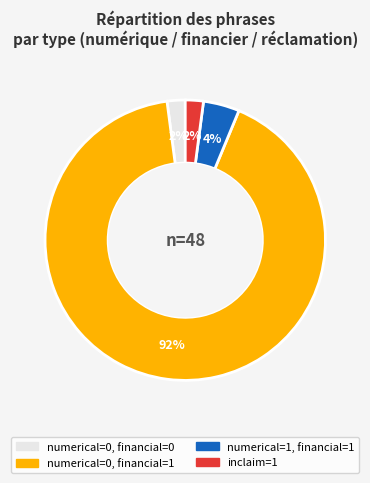

Is there any slice that represents more than half of the pie?

Yes